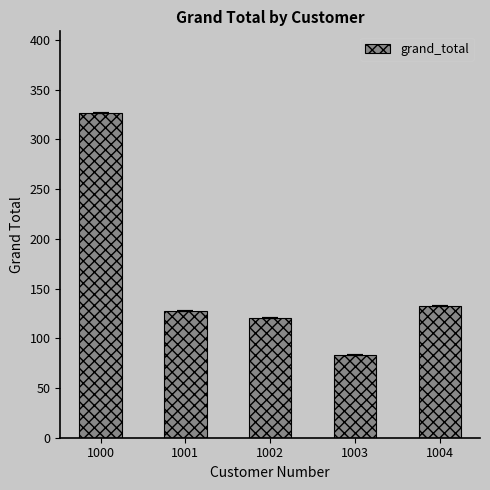

Reading left to right, what are all the values shown in this chart?

327.0	127.0	120.0	83.3	132.0